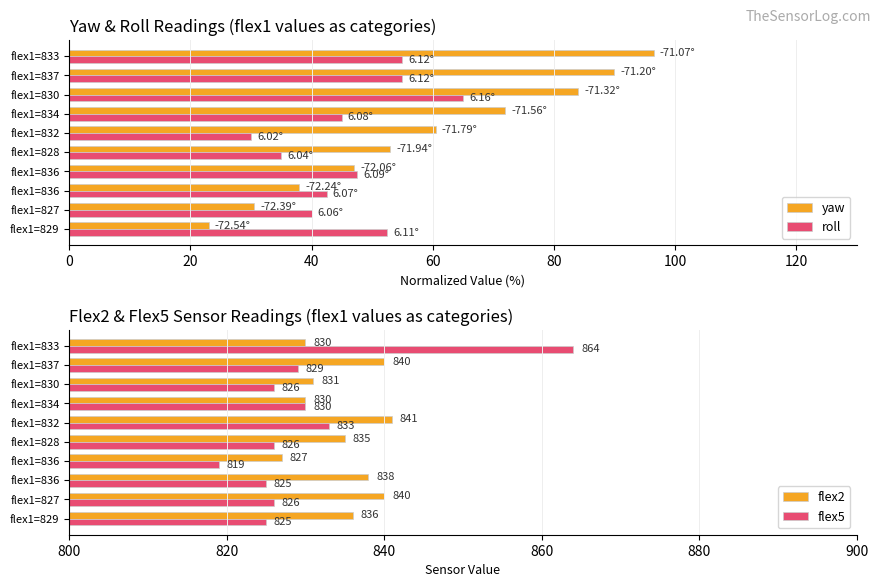

How many data points in yaw are above 60?

5